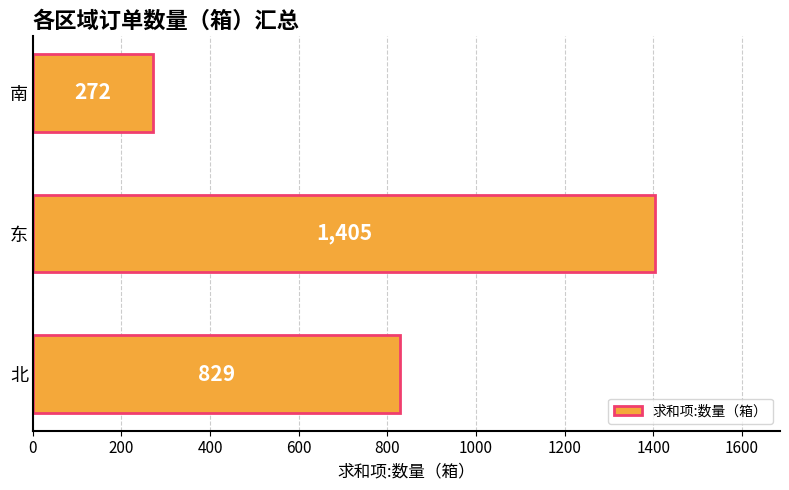

How many distinct data groups are displayed?

1